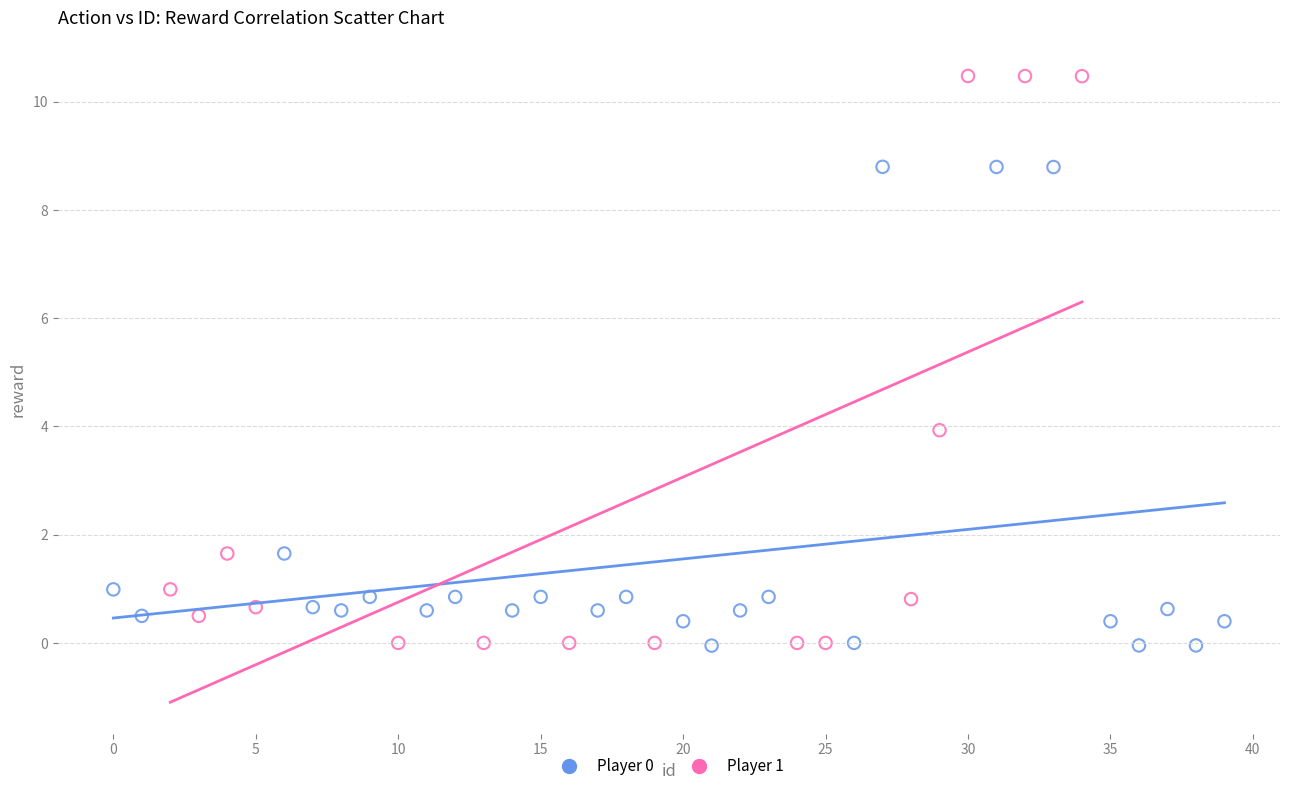

Which series reaches the maximum Y coordinate?

Player 1